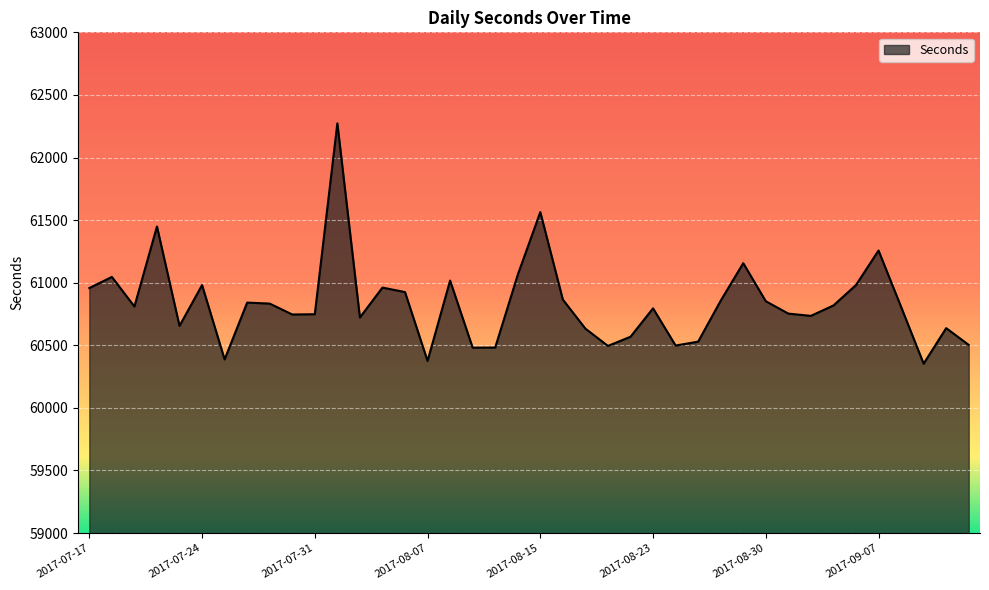

What is the smallest value displayed?

60353